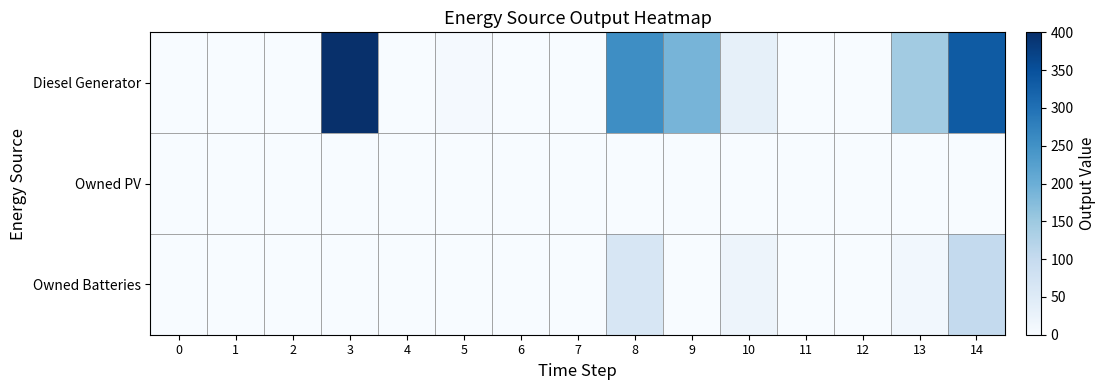

Reading left to right, list all the values displayed in this chart.

Diesel Generator: 0=0.0	1=0.0	2=0.0	3=400.0	4=0.0	5=5.0	6=0.0	7=0.0	8=255.0	9=189.0	10=33.0	11=0.0	12=0.0	13=145.0	14=334.0
Owned PV: 0=0.0	1=0.0	2=0.0	3=0.0	4=0.0	5=0.0	6=0.0	7=0.0	8=0.0	9=0.0	10=0.0	11=0.0	12=0.0	13=0.0	14=0.0
Owned Batteries: 0=0.0	1=0.0	2=0.0	3=0.0	4=0.0	5=0.0	6=0.0	7=0.0	8=63.0	9=0.0	10=20.0	11=1.0	12=0.0	13=11.0	14=103.0